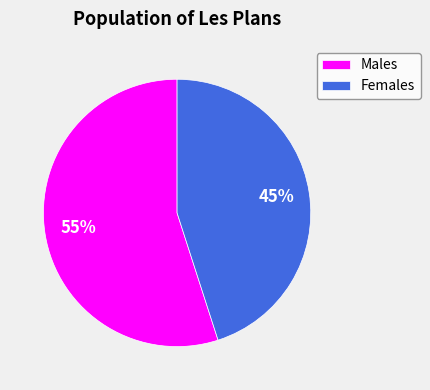

What is the largest slice in the pie chart?

Males